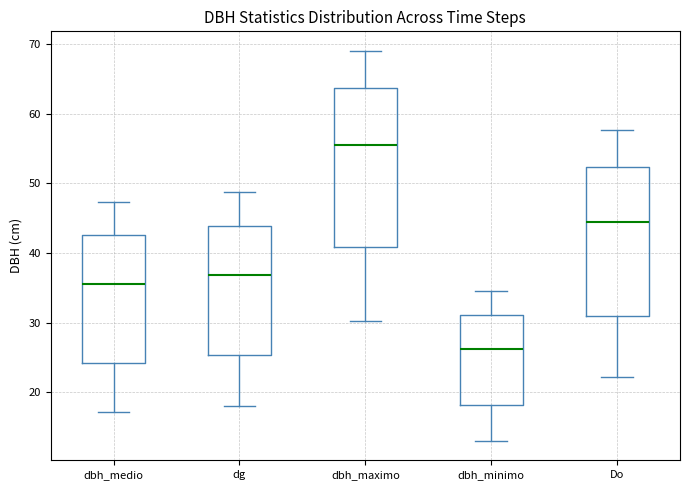

Comparing the boxes themselves (not the whiskers), which one is the tallest?

dbh_maximo